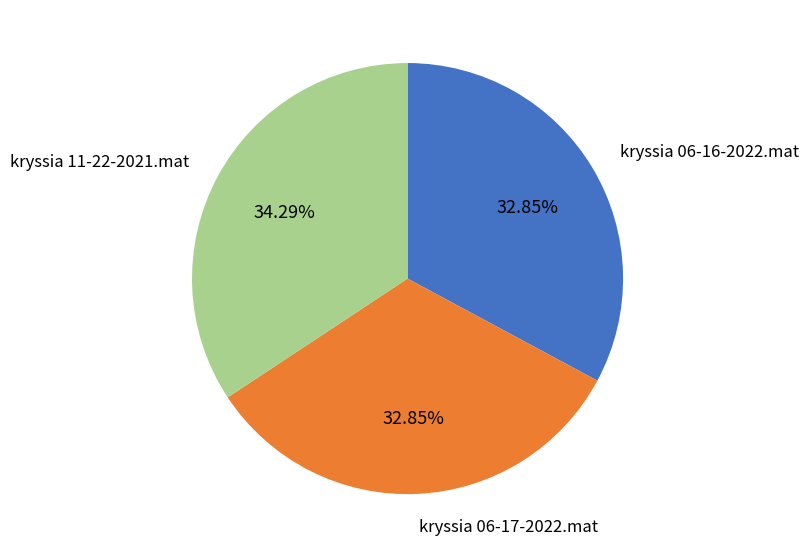

What is the ratio of the value at kryssia 11-22-2021.mat to the value at kryssia 06-17-2022.mat?

1.0